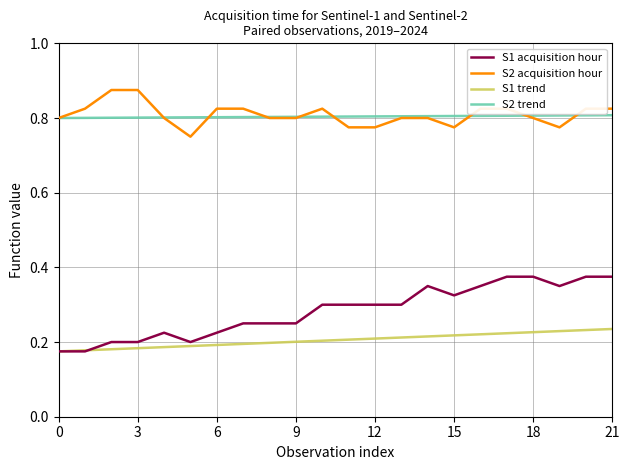

True or false: S1 trend and S2 trend cross at least once.

False